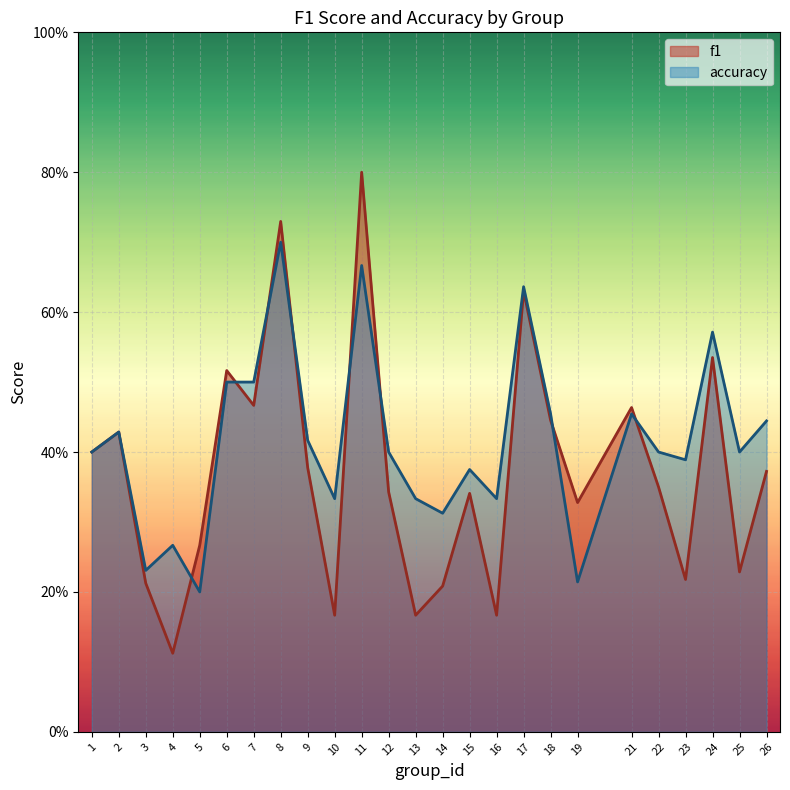

Which series ends up on top after the final intersection of f1 and accuracy?

accuracy